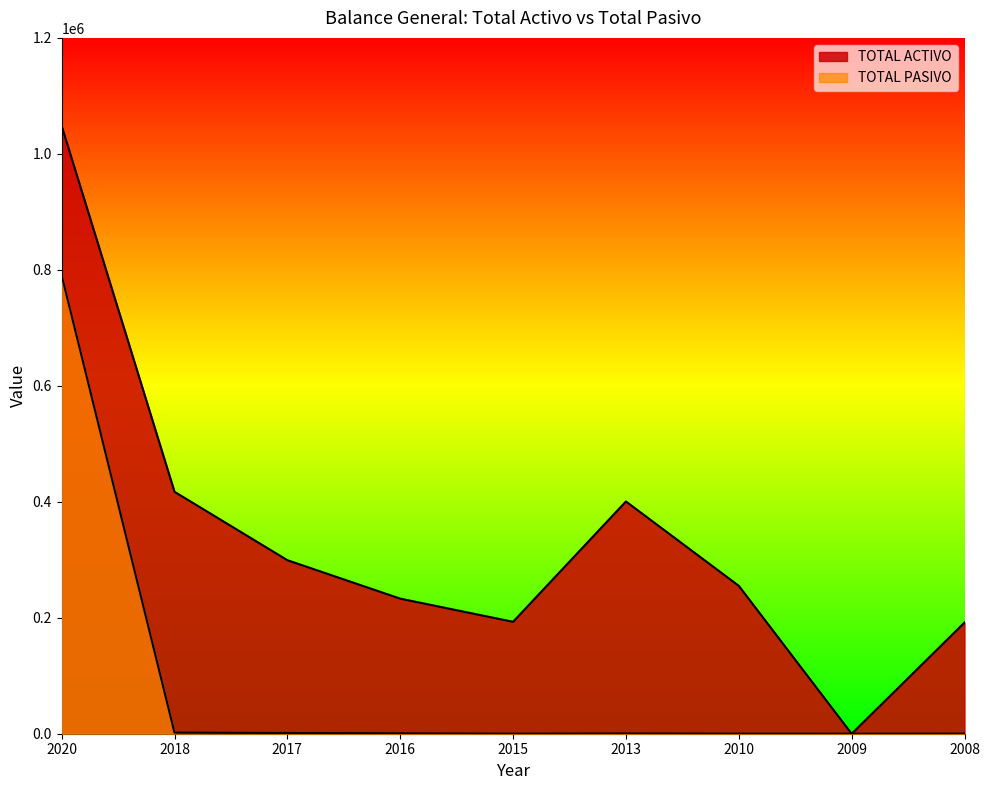

Which has a higher value, 2013 or 2020?

2020